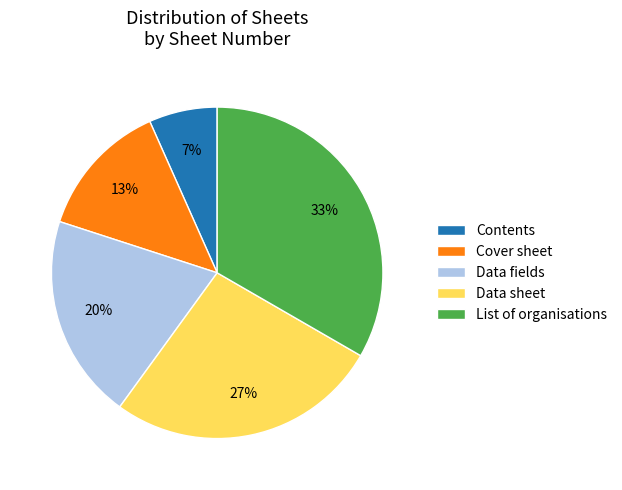

Approximately how many times larger is the value at Cover sheet compared to Data fields?

0.7